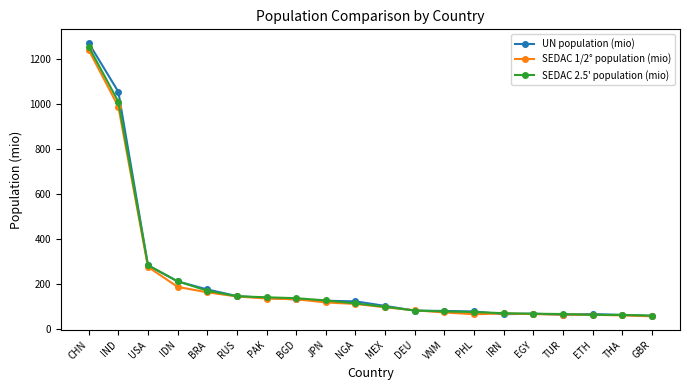

Between CHN and ETH, which series saw the biggest shift?

UN population (mio)